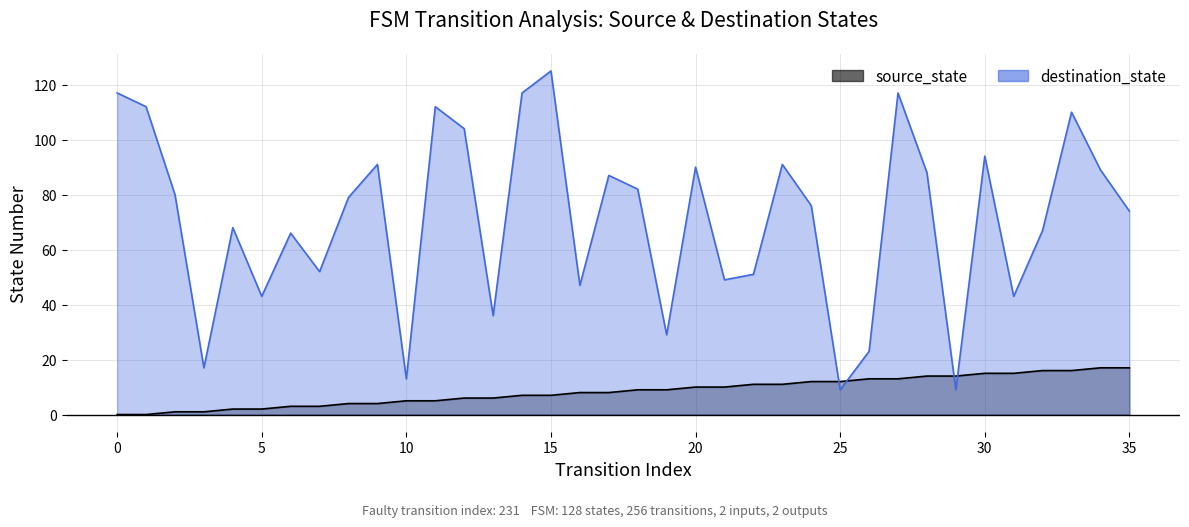

What is the maximum value shown in the chart?

125